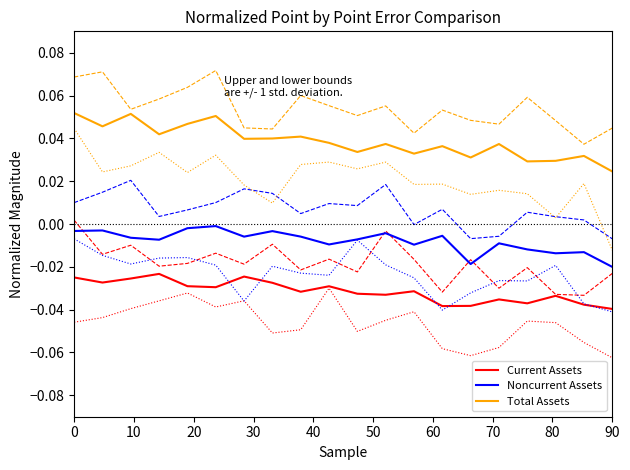

True or false: Total Assets and Current Assets intersect in this chart.

False